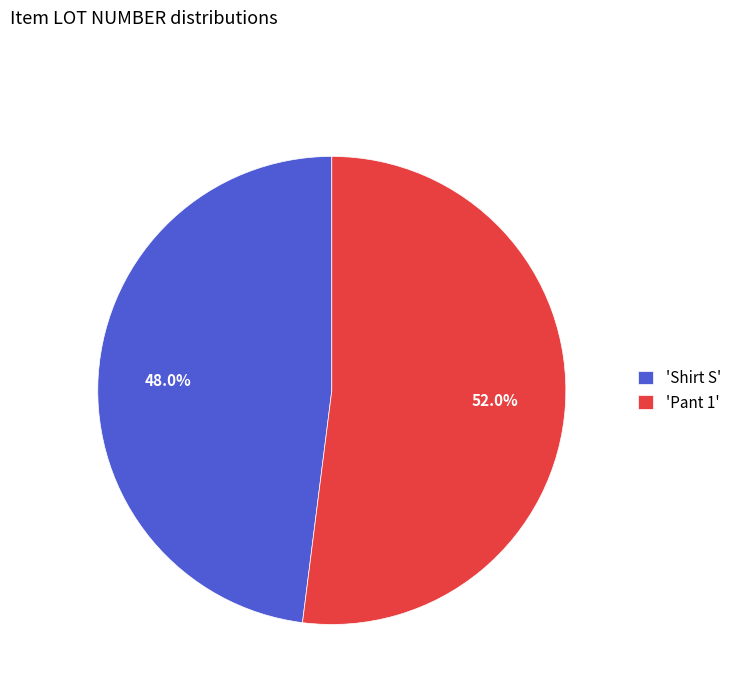

Count the number of slices in the pie.

2